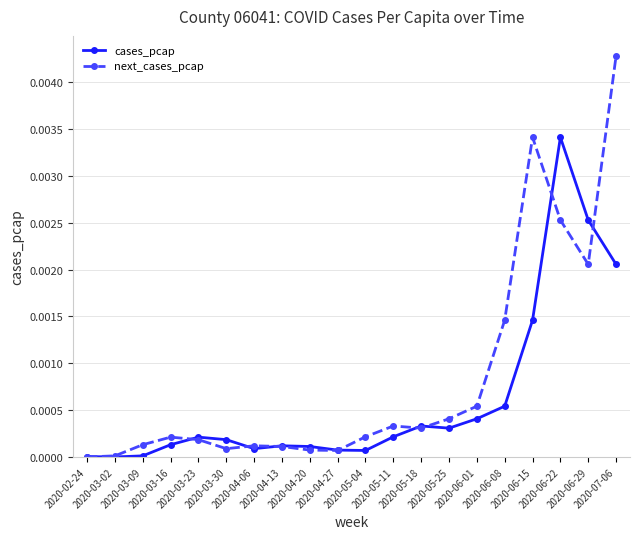

What are all the series names shown in the legend?

cases_pcap, next_cases_pcap